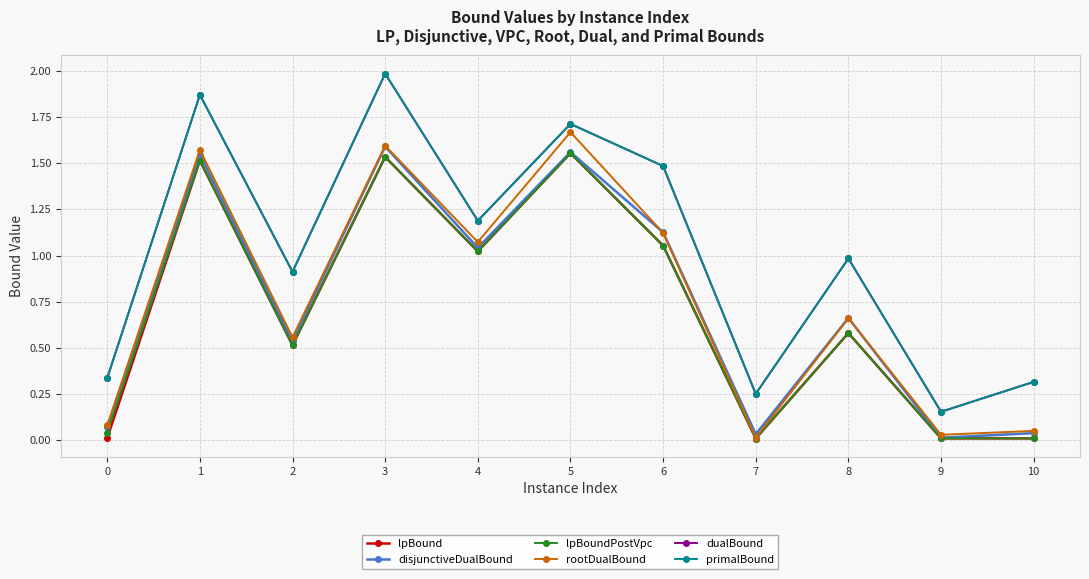

The value of primalBound at 9 is 0.3. True or false?

False